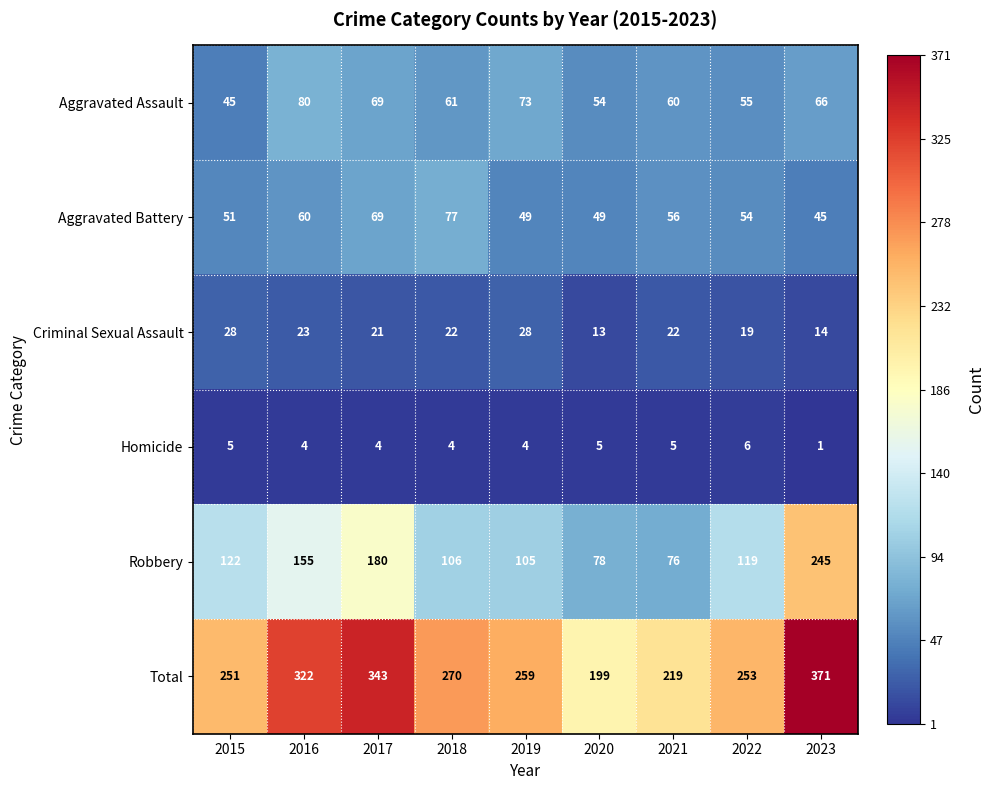

Which series has the widest spread of values?

Total